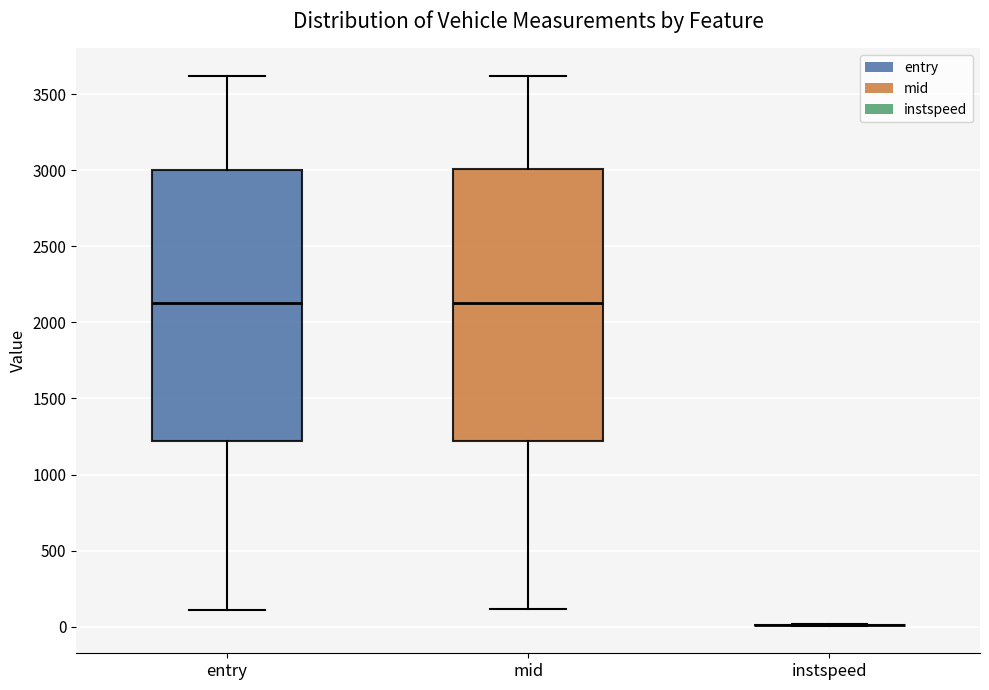

Reading left to right, read every box against the y-axis: the position of its median line, the range the box covers, and the ends of its whiskers. The values are not printed on the chart, so give them approximately, as read against the axis.

entry: median 2150, box 1200 to 3000, whiskers 100 to 3600
mid: median 2150, box 1200 to 3000, whiskers 100 to 3600
instspeed: box collapsed to a line at 0, whiskers 0 to 0